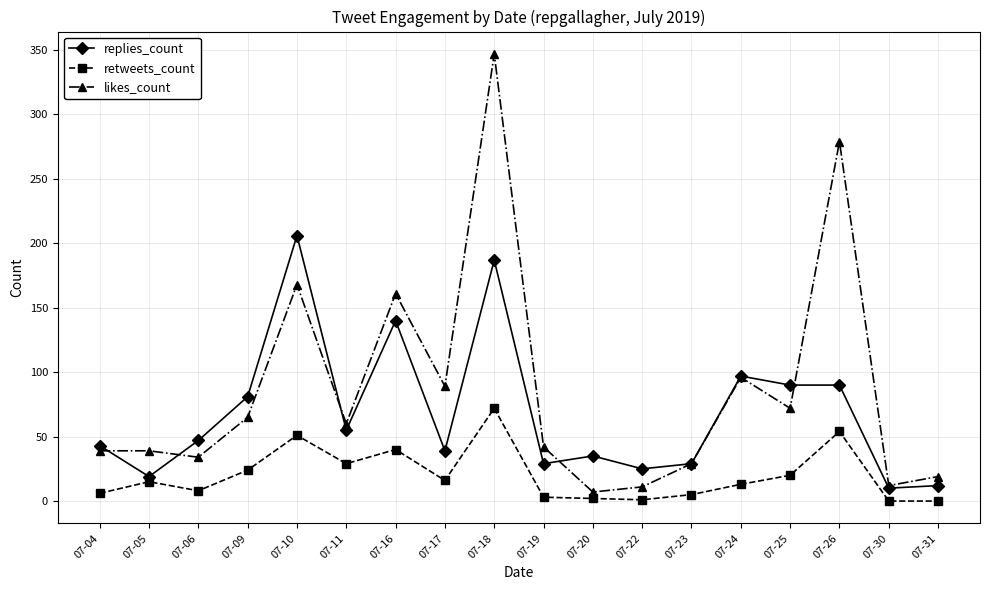

What is the highest value of the likes_count series?

347